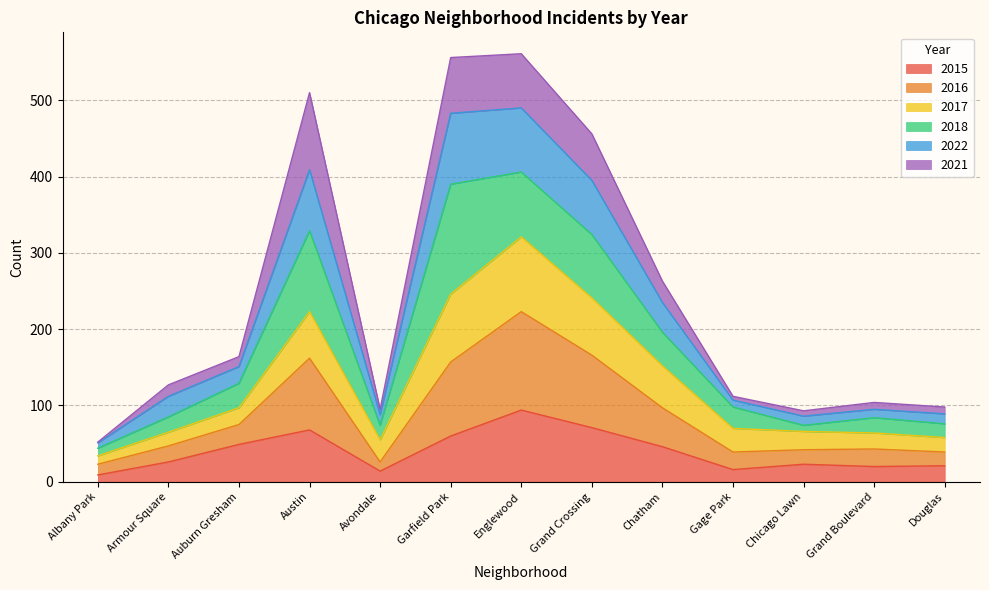

What is the highest value of the 2015 series?

94